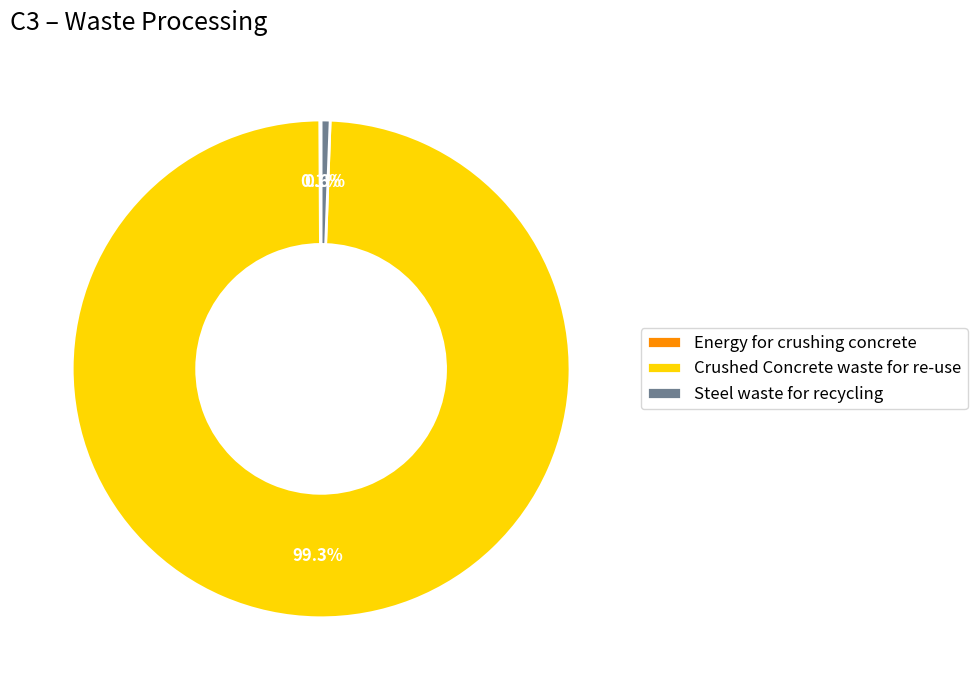

To the nearest percent, what percentage of the pie is Crushed Concrete waste for re-use?

99%